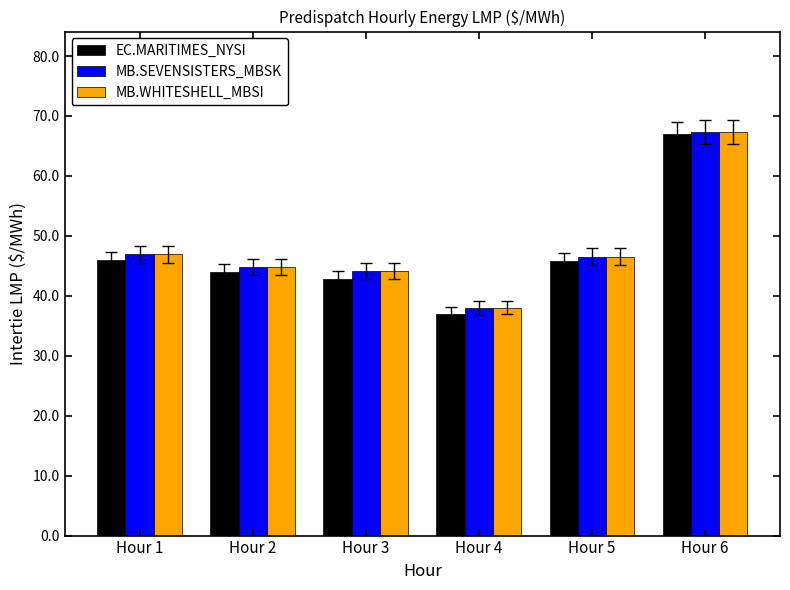

What is the approximate value of EC.MARITIMES_NYSI at Hour 1?

46.0